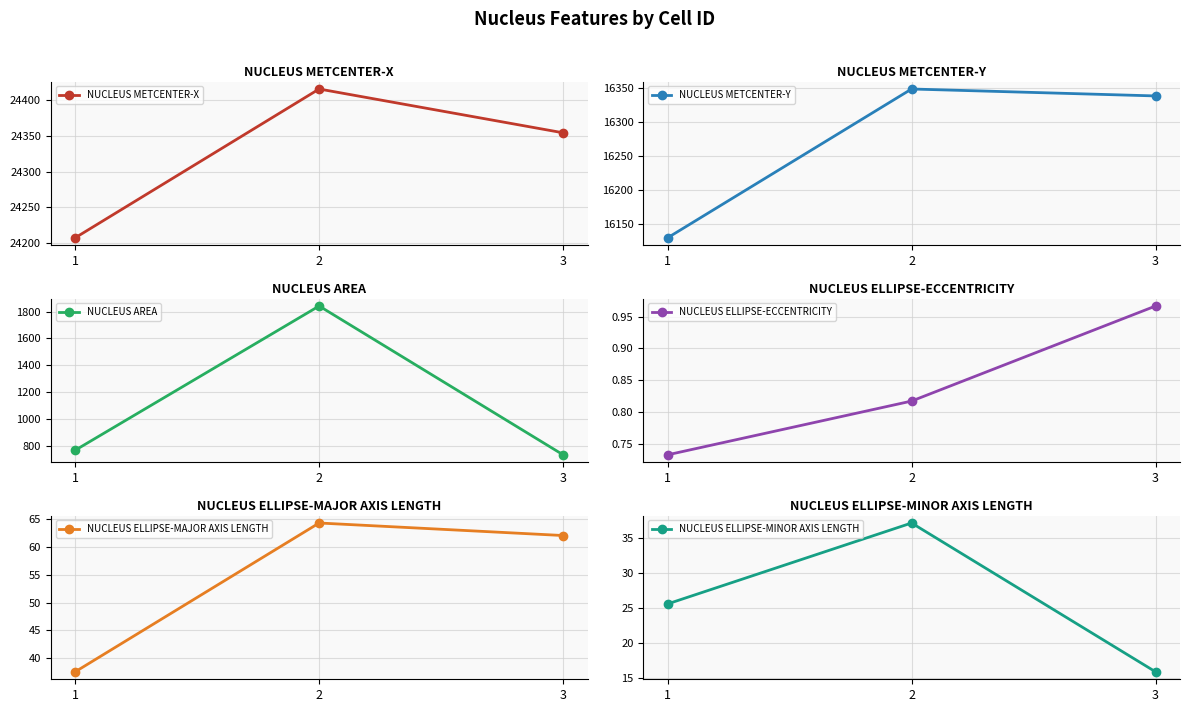

What value does the NUCLEUS METCENTER-X series have at 3?

24354.5